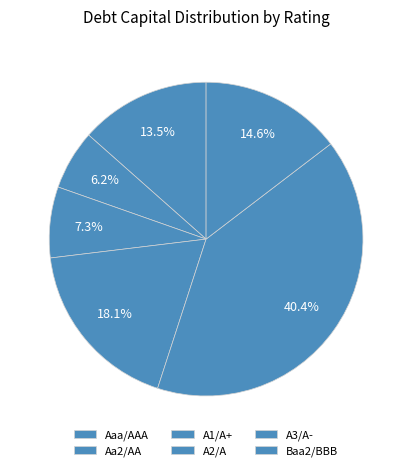

Does A3/A- account for over 50% of the chart?

No